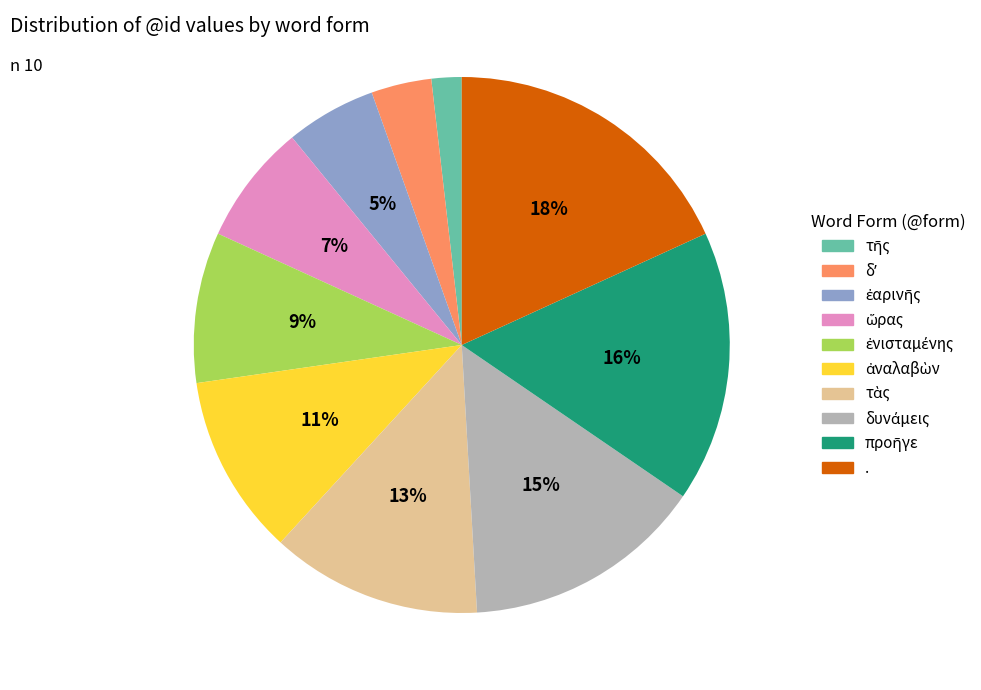

What percentage is the . slice, to the nearest percent?

18%